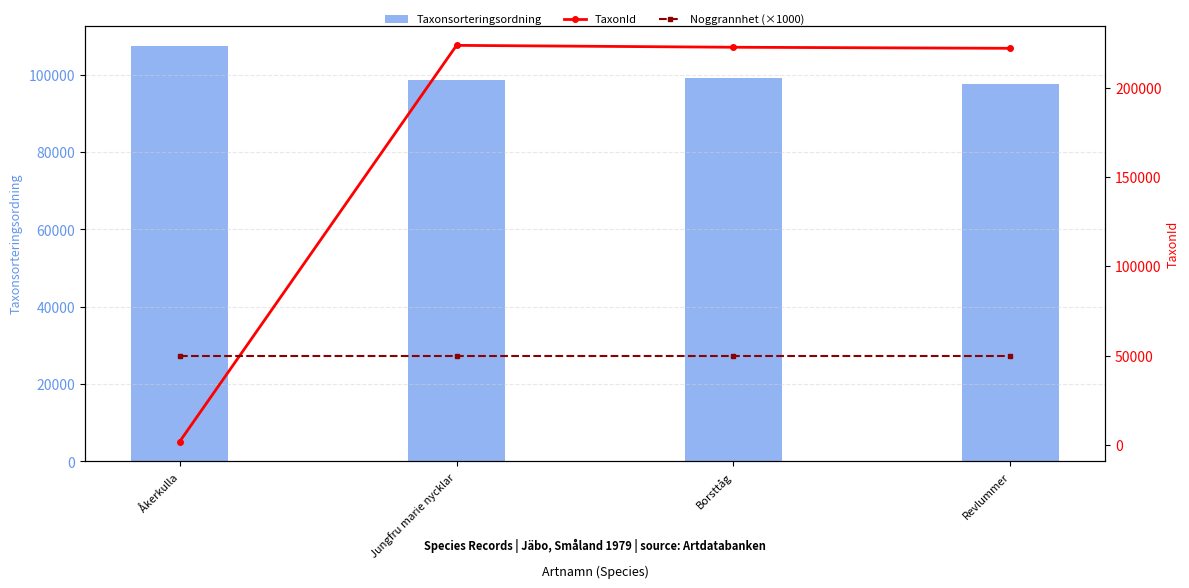

At how many categories does at least one series exceed 173988?

3